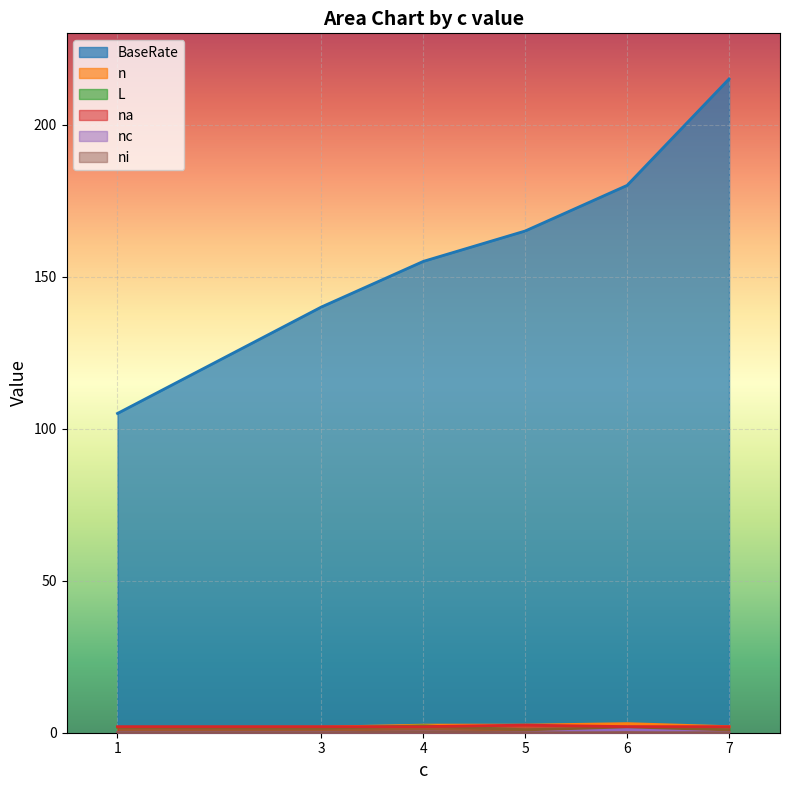

True or false: ni has more than 0 points higher than both neighbors.

True